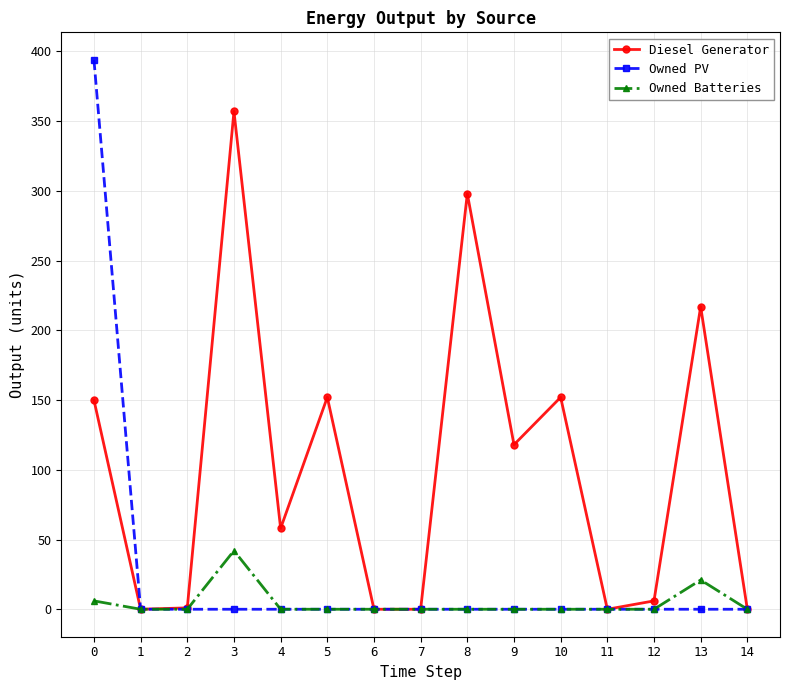

True or false: Diesel Generator has more than 2 points higher than both neighbors.

True